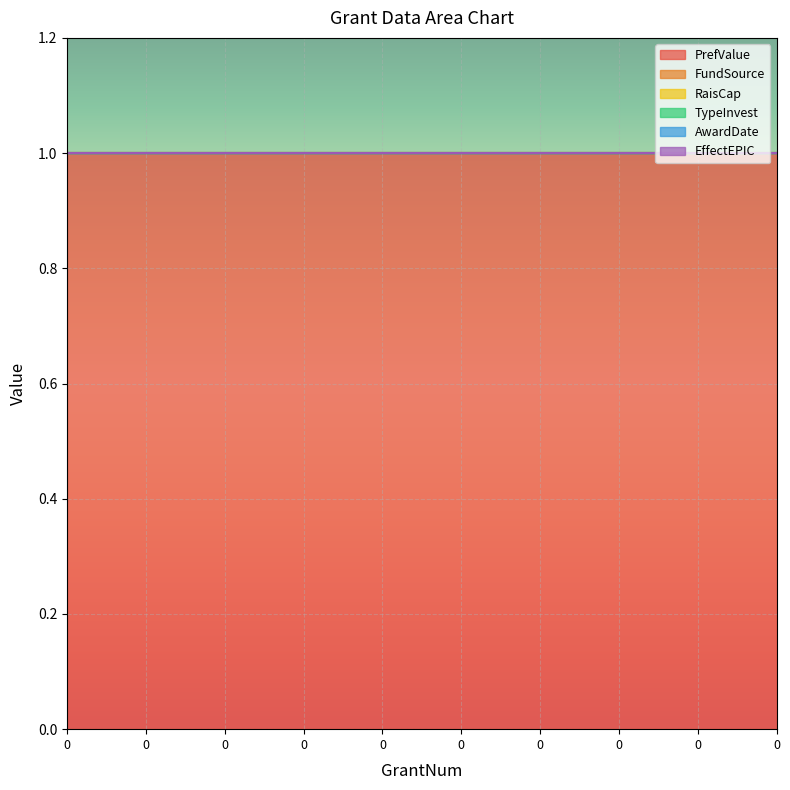

Which series changed the most between 0 and 0?

PrefValue